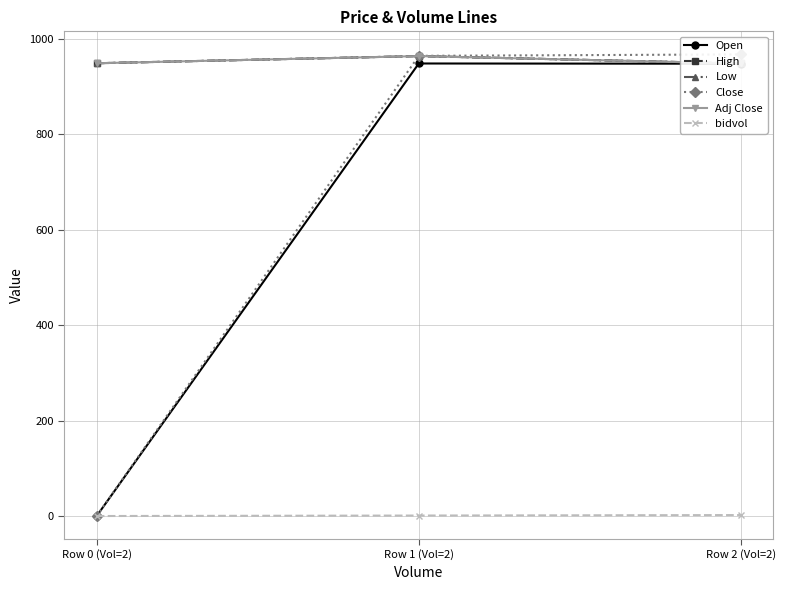

What is the spread (max minus min) of values at Row 0 (Vol=2)?

948.5